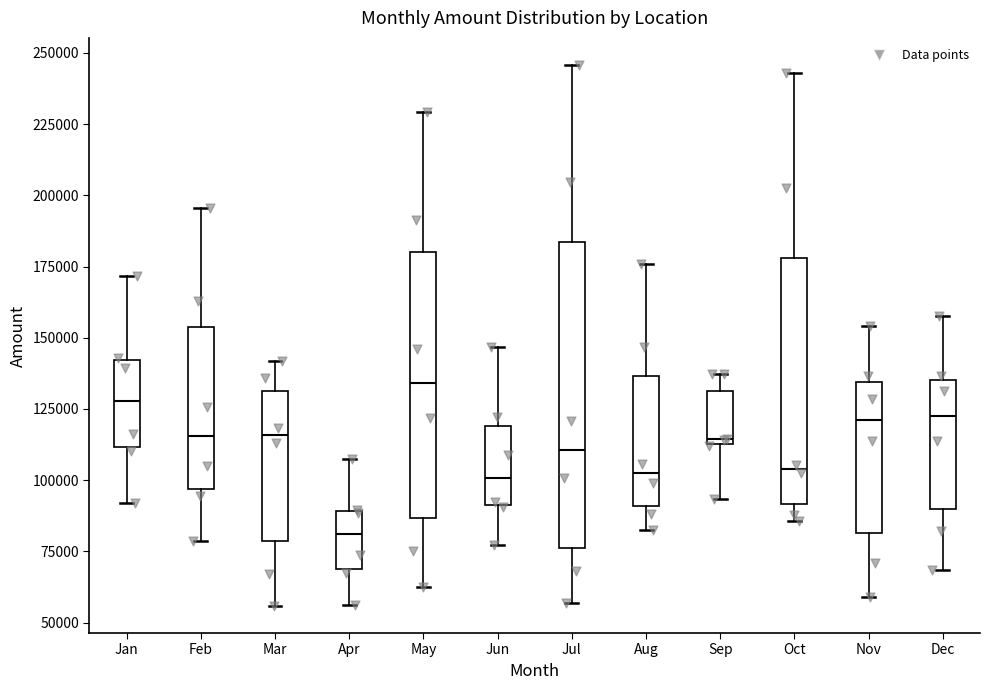

Where is the upper edge of the box for Jul on the y-axis? The values are not printed on the chart, so give them approximately, as read against the axis.

185000